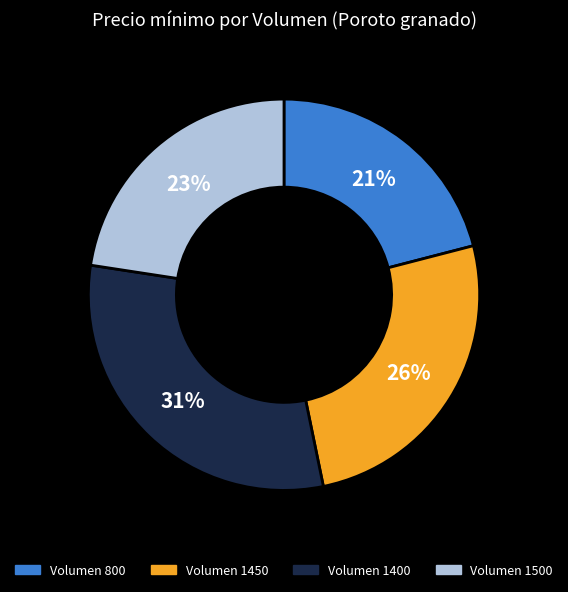

To the nearest percent, what is the difference between the largest and smallest slice percentages?

10%